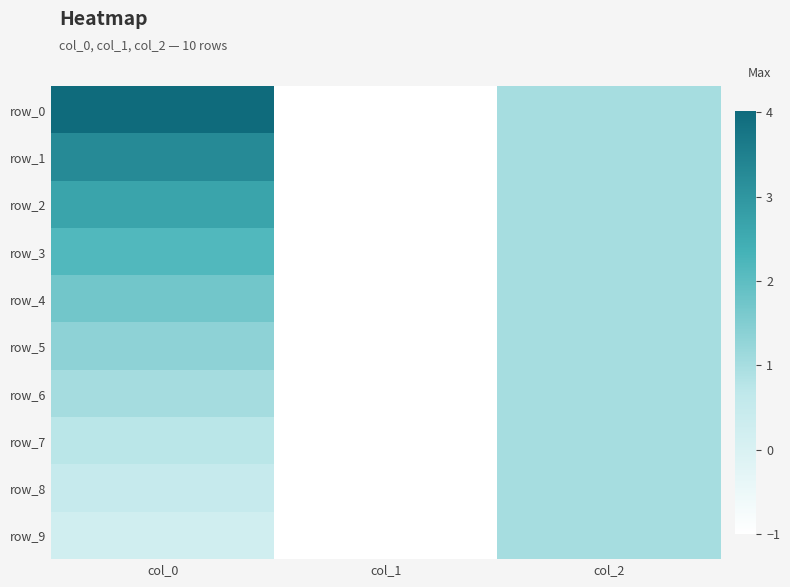

Rank the series by their maximum value, from lowest to highest.

row_7, row_8, row_9, row_6, row_5, row_4, row_3, row_2, row_1, row_0